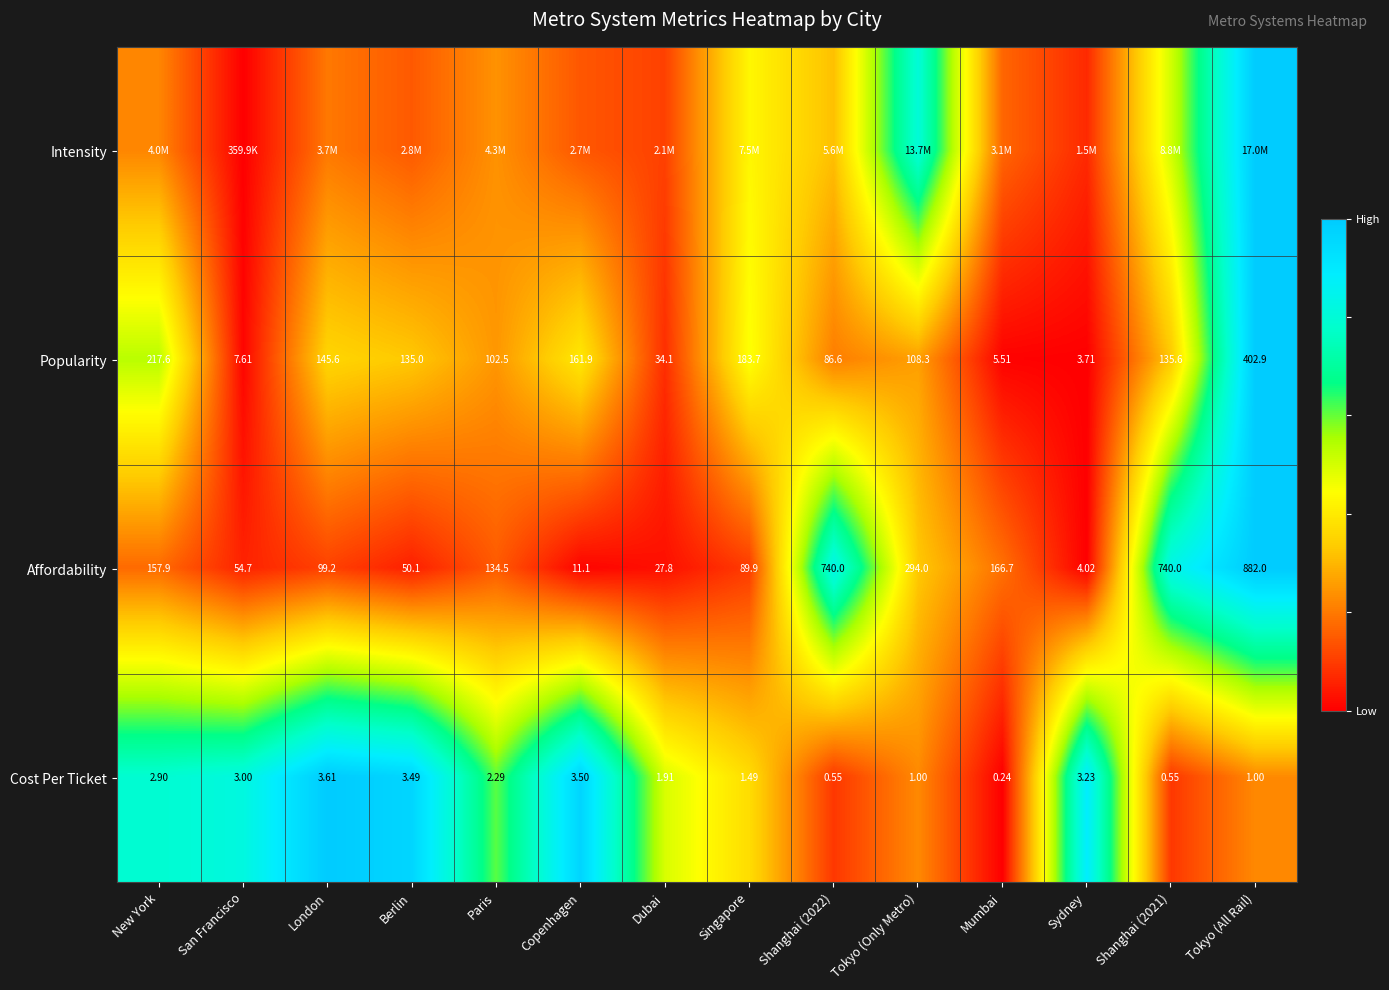

Where does the Popularity series first go above 135?

New York